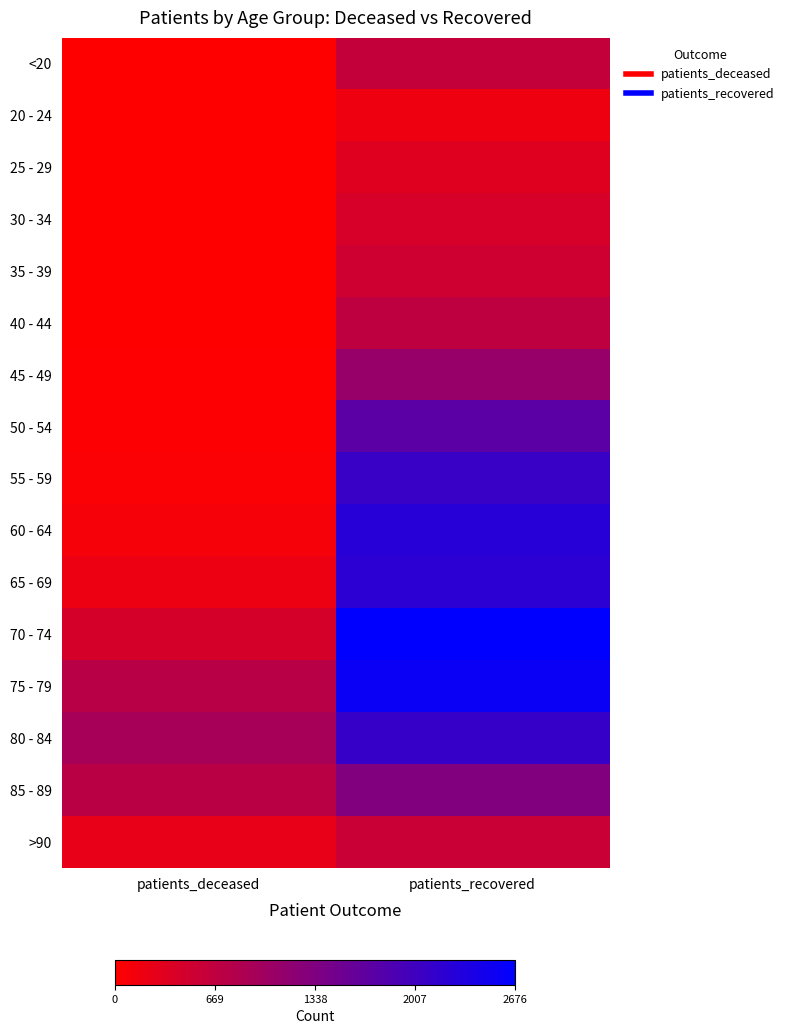

What is the maximum value shown in the chart?

2676